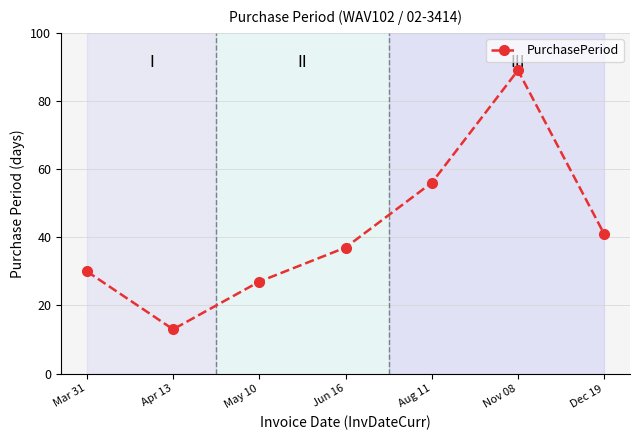

How many interior local valleys (lower than both neighbors) does the data have?

1